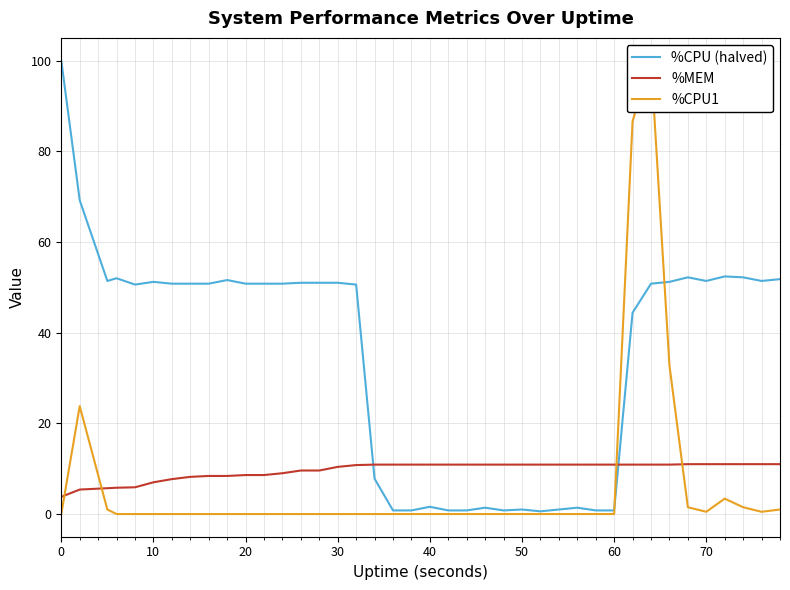

The value of %MEM at 60 is 10.9. True or false?

True